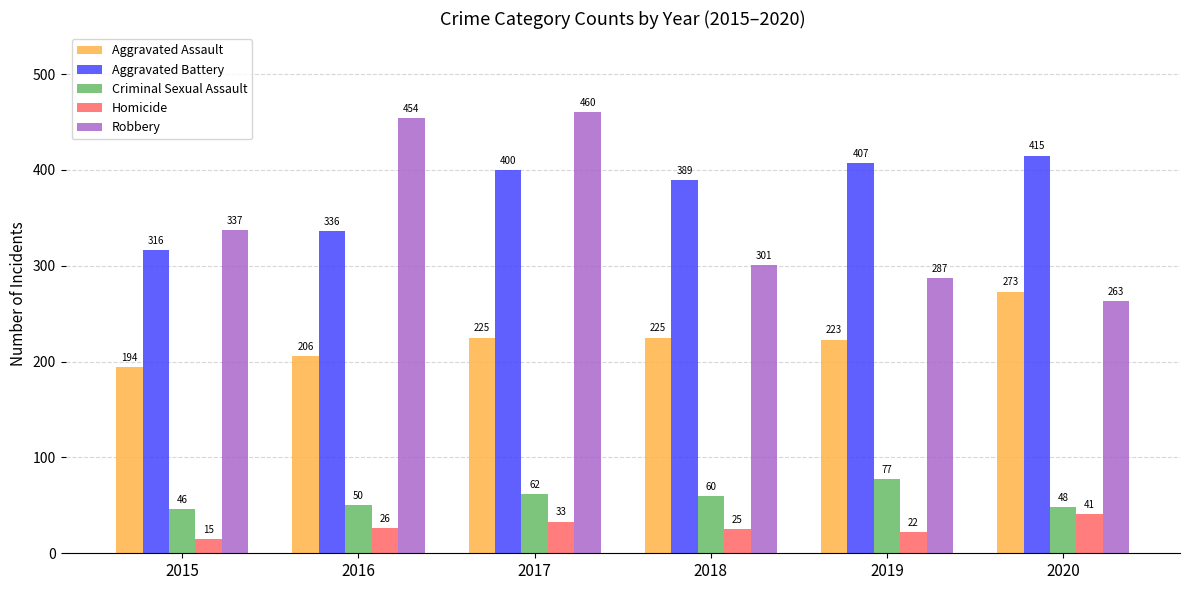

At which category is the sum across all series the highest?

2017